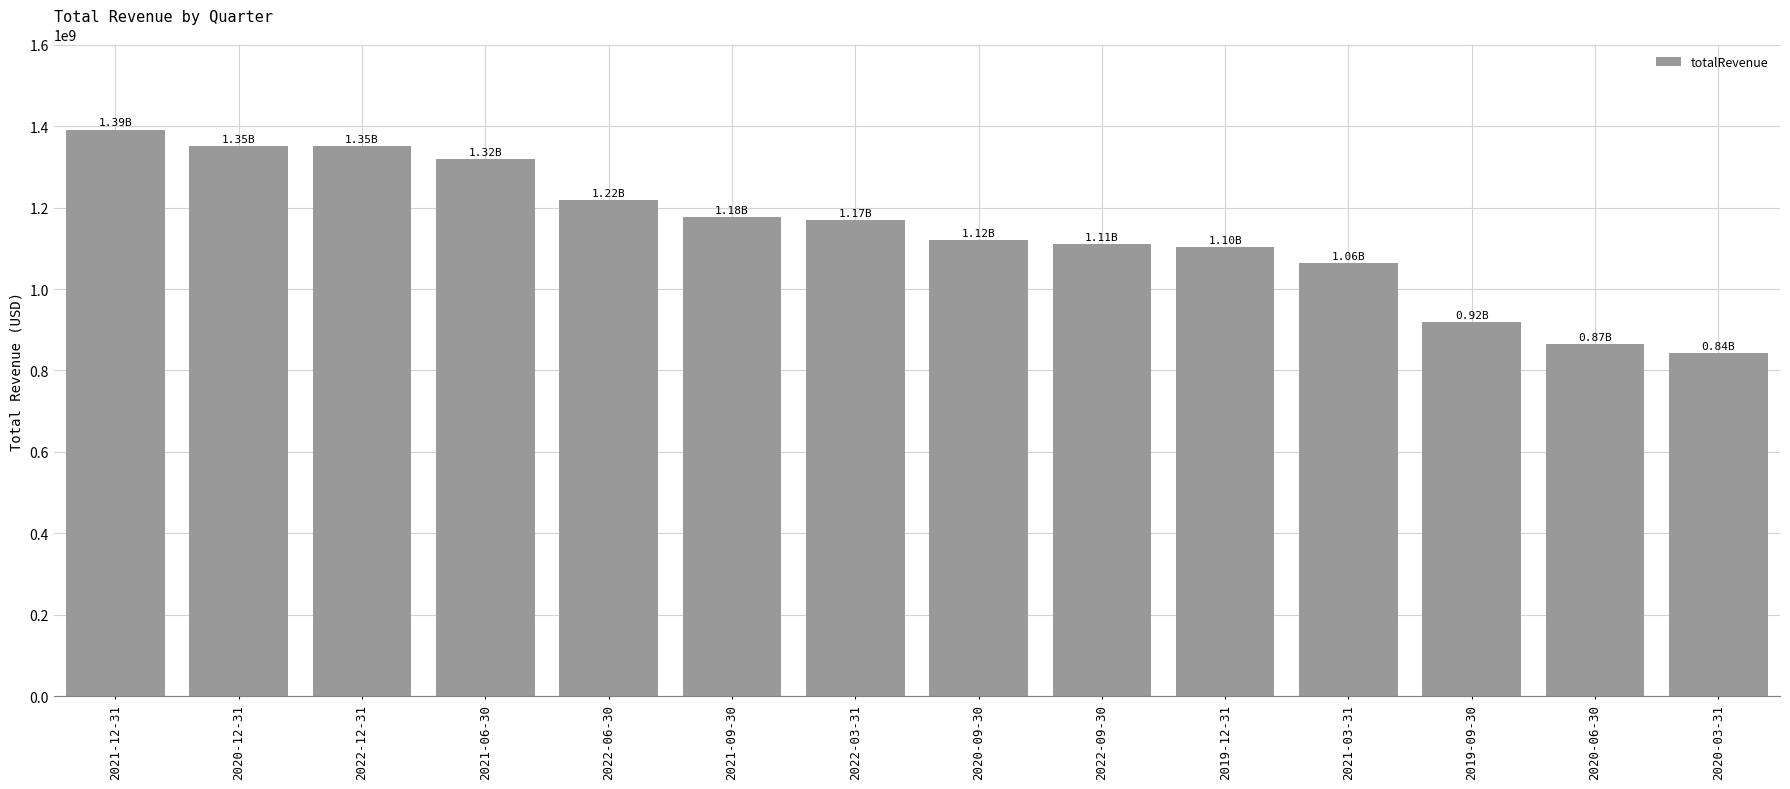

Read the value at 2021-03-31, to the nearest 100.

1063913000